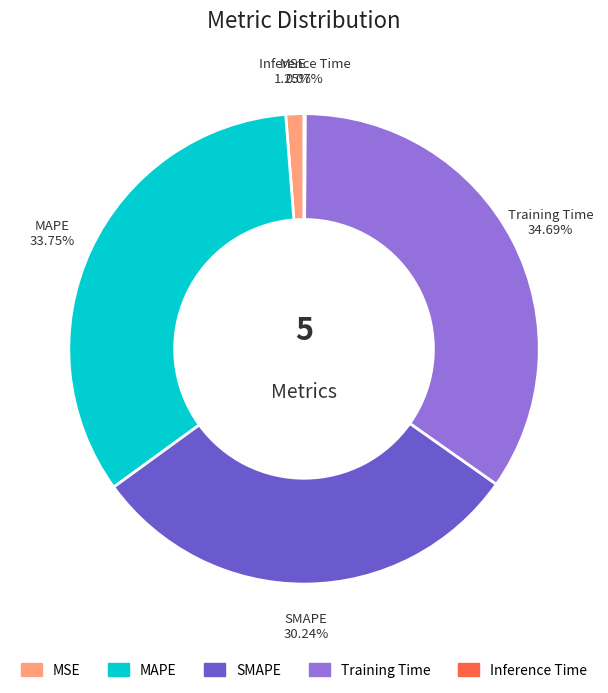

True or false: MAPE accounts for 23% of the total.

False